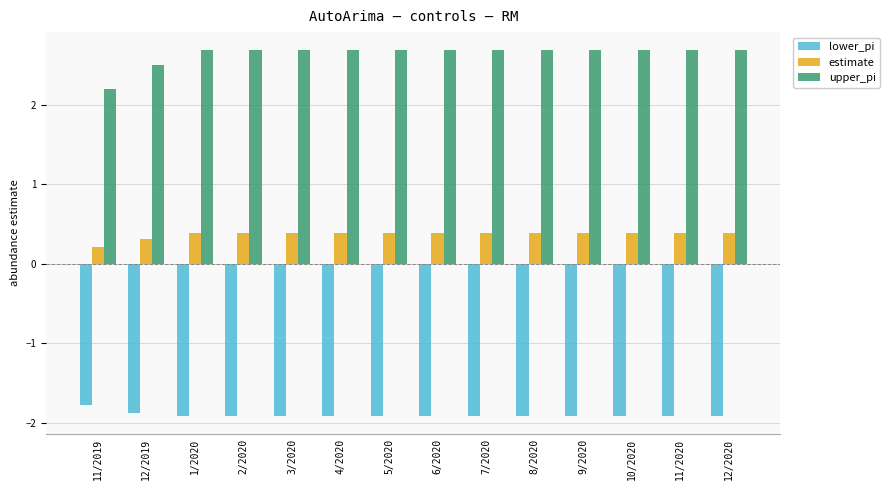

True or false: upper_pi has a value of 0.7 at 9/2020.

False